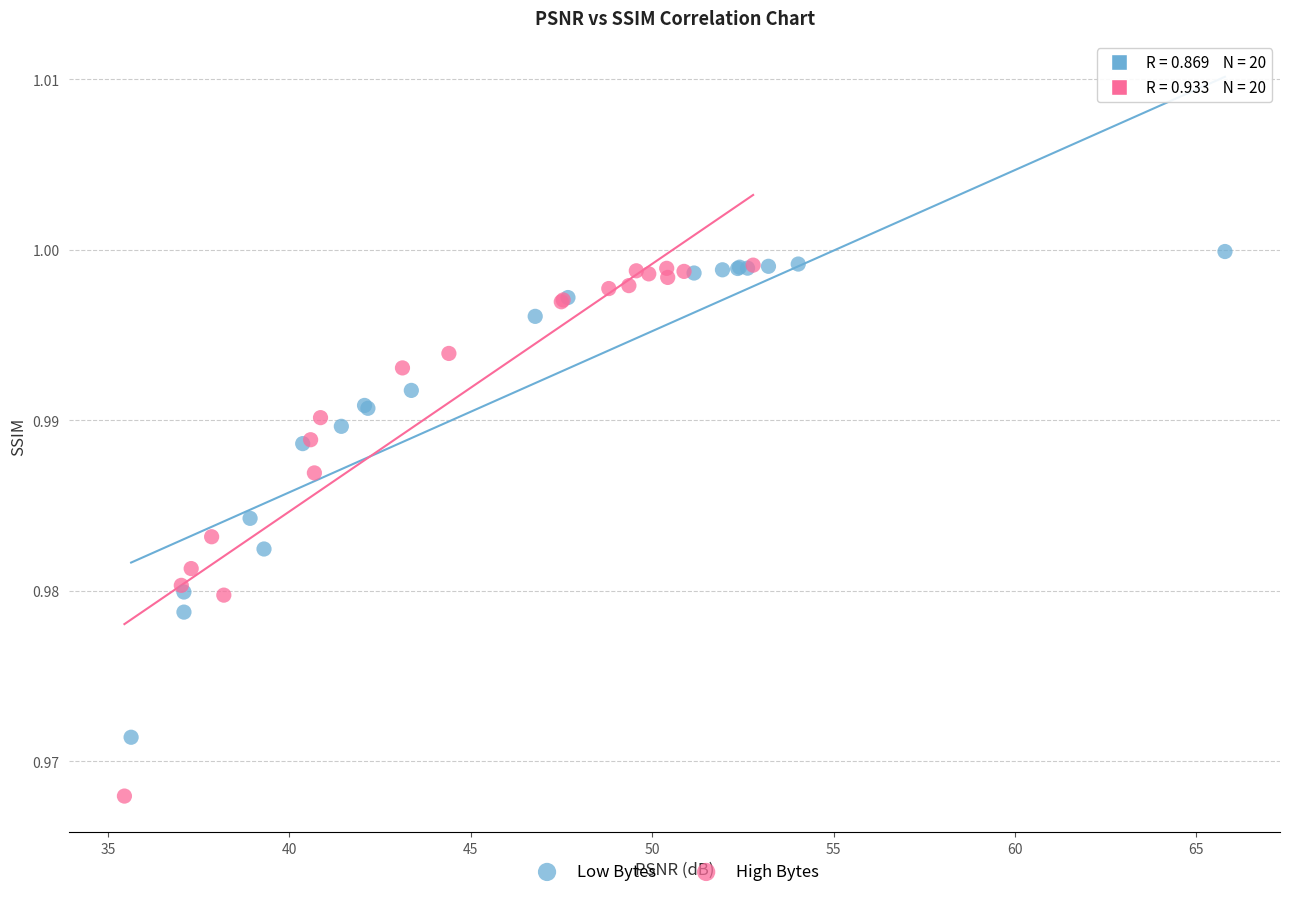

Which series contains the highest Y value?

Low Bytes